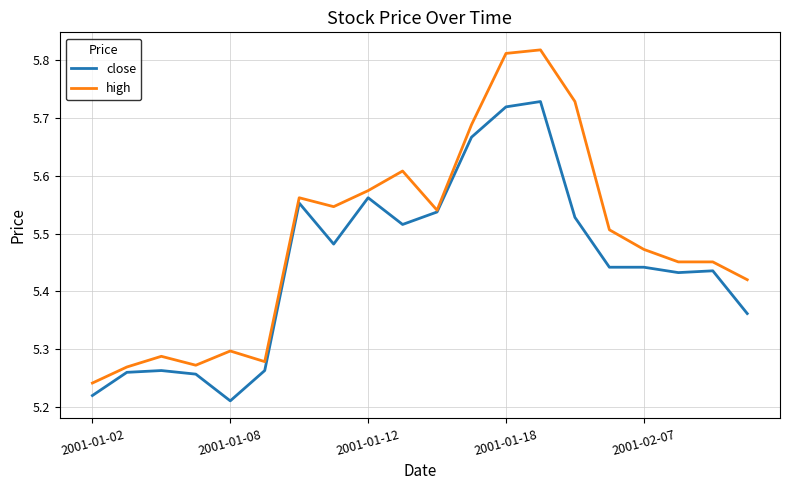

Which series has the largest total across all categories?

high